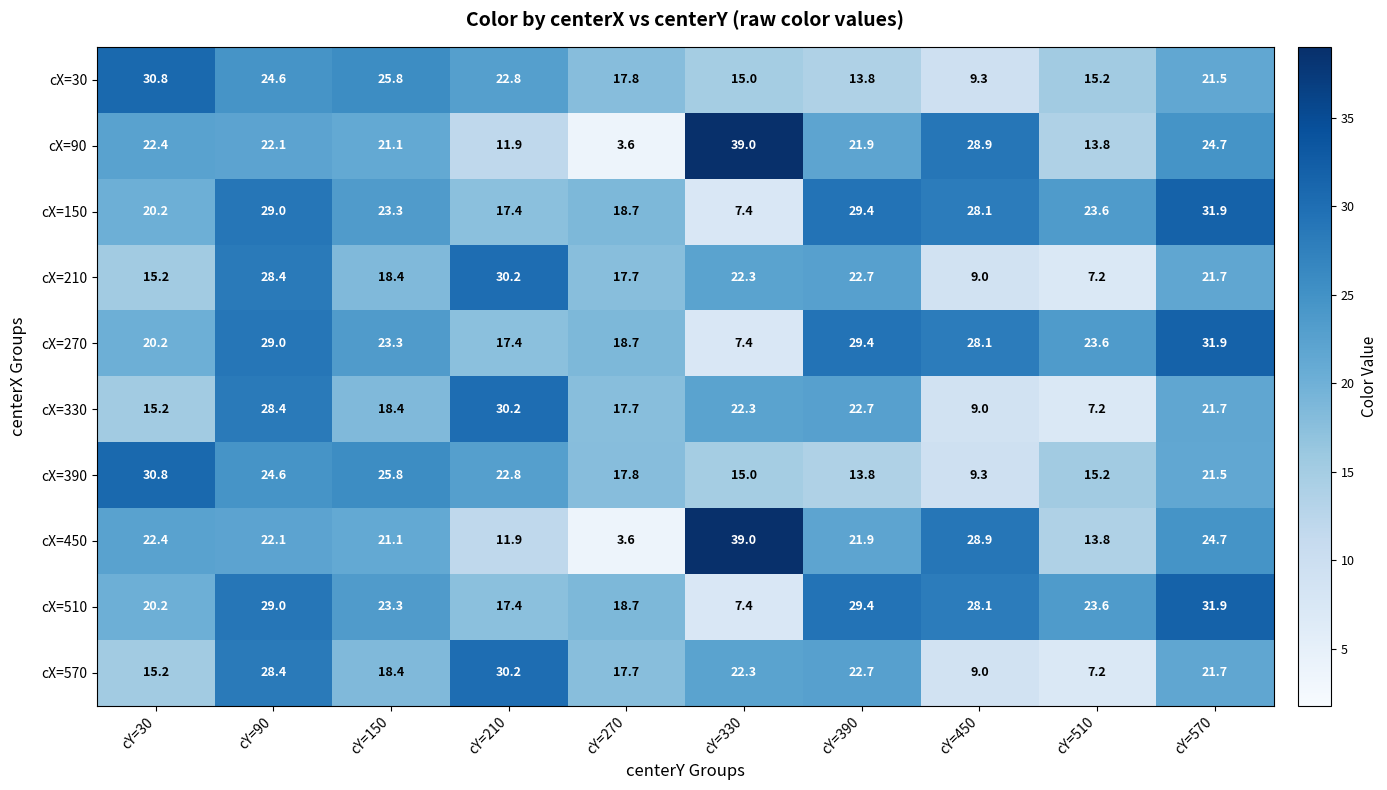

At how many categories does at least one series exceed 33?

1